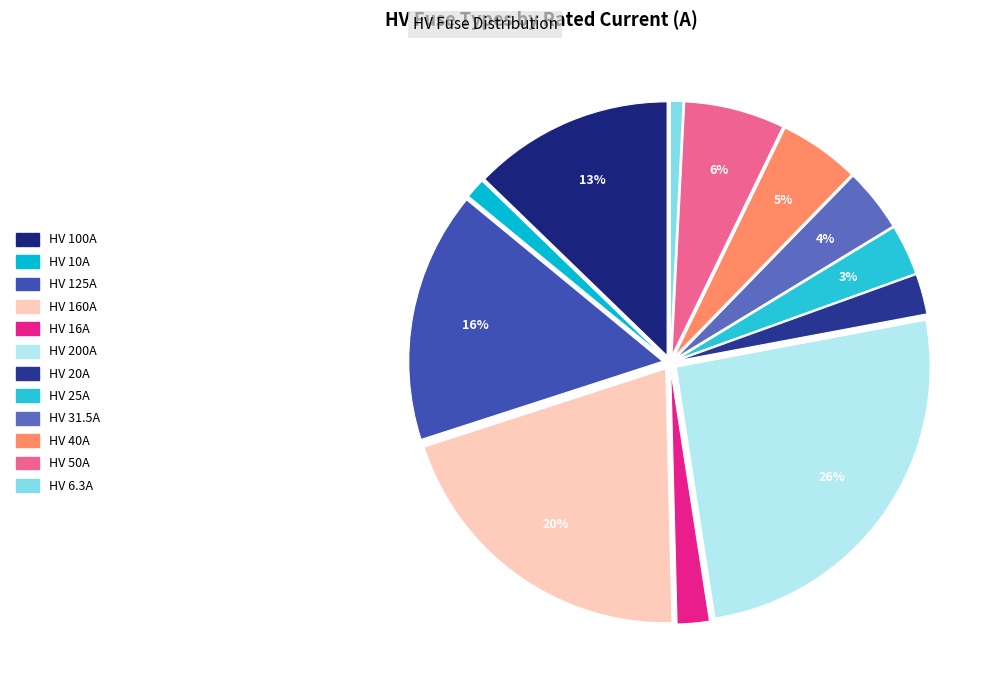

What is the smallest slice in the pie chart?

HV 6.3A